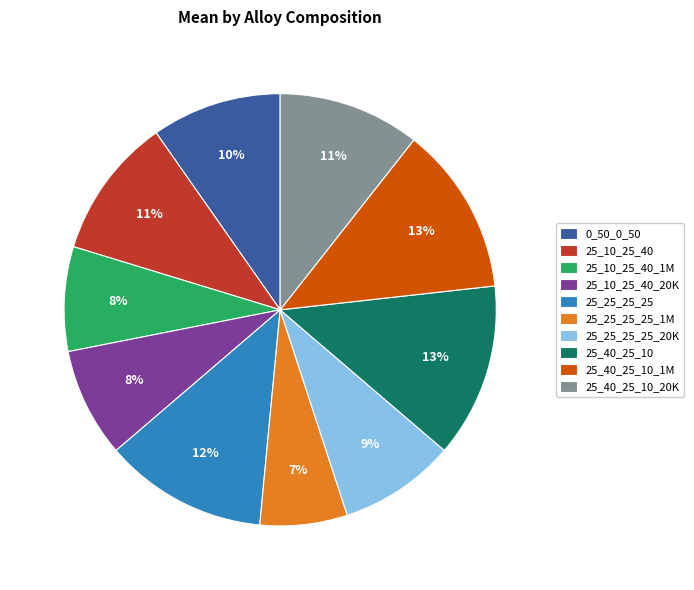

Is there any slice that represents more than half of the pie?

No